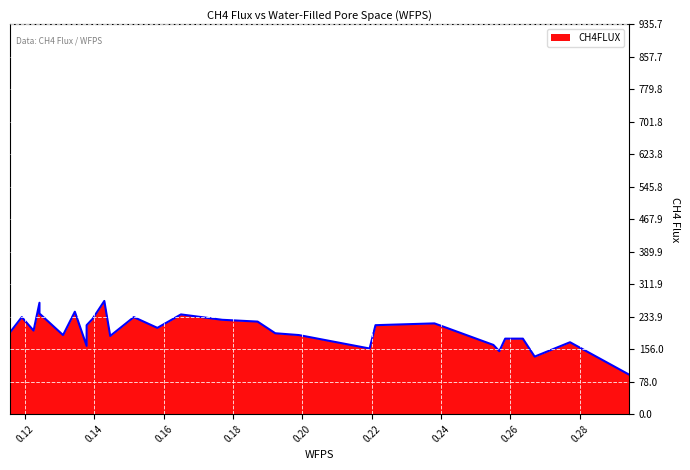

The chart shows a value of 129.1 at 0.134354. True or false?

False